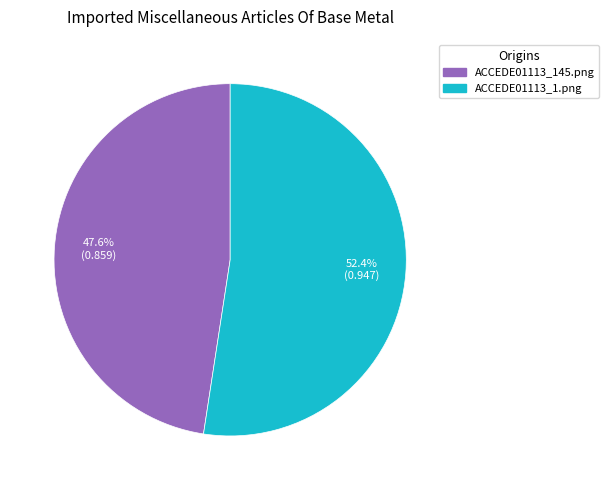

What percentage is the ACCEDE01113_145.png slice, to the nearest percent?

48%